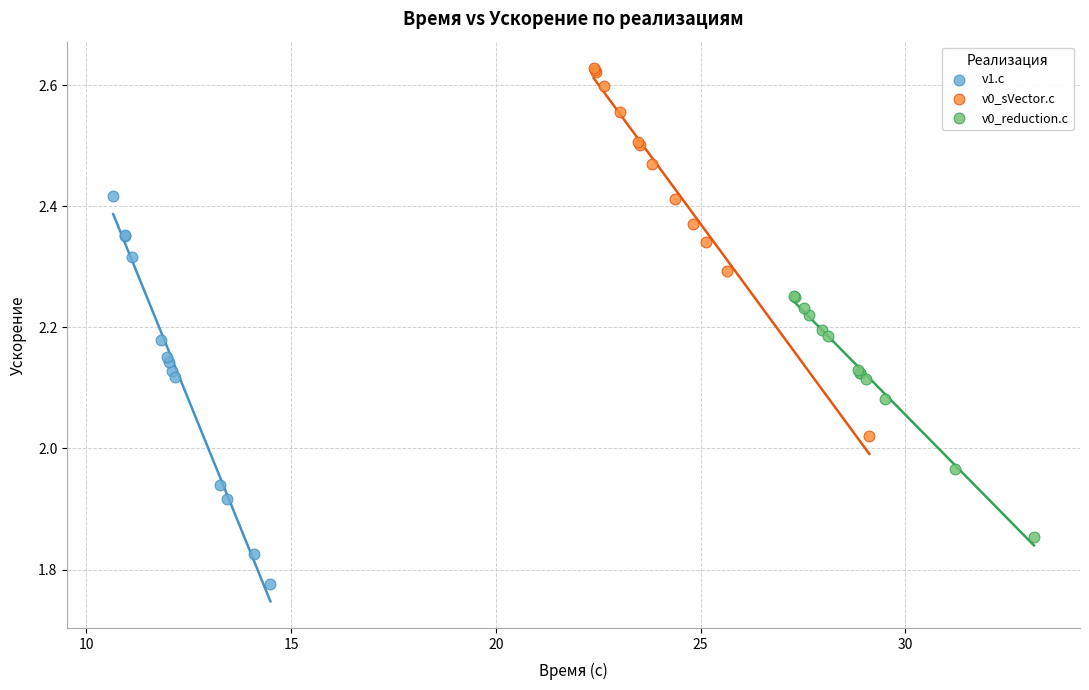

Which series reaches the minimum Y coordinate?

v1.c